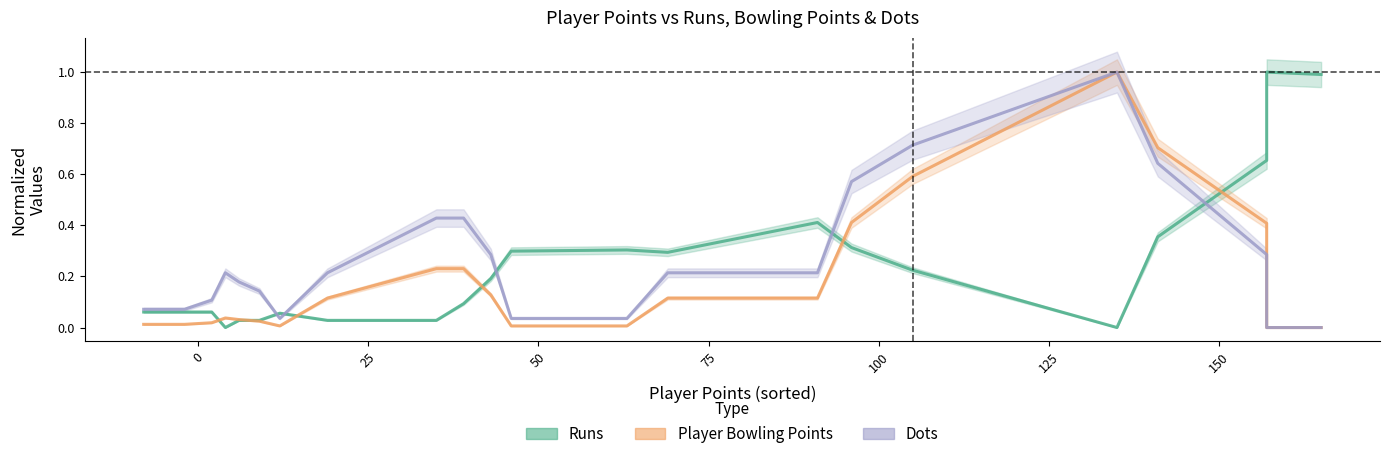

In Runs, how many points are lower than both neighbors (excluding endpoints)?

3